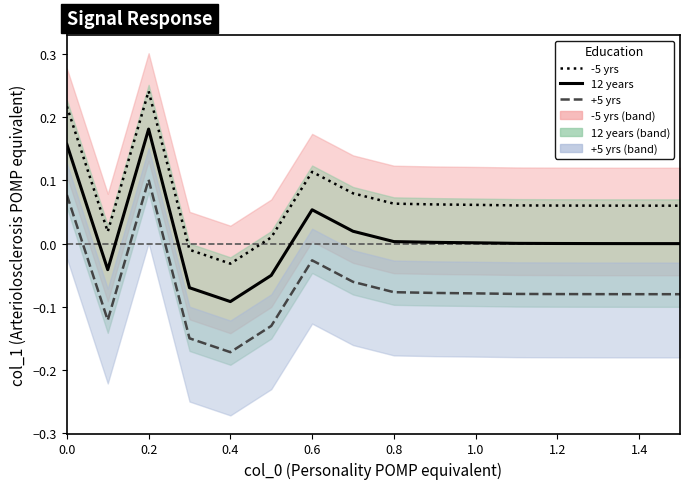

Which series has the widest spread of values?

12 years